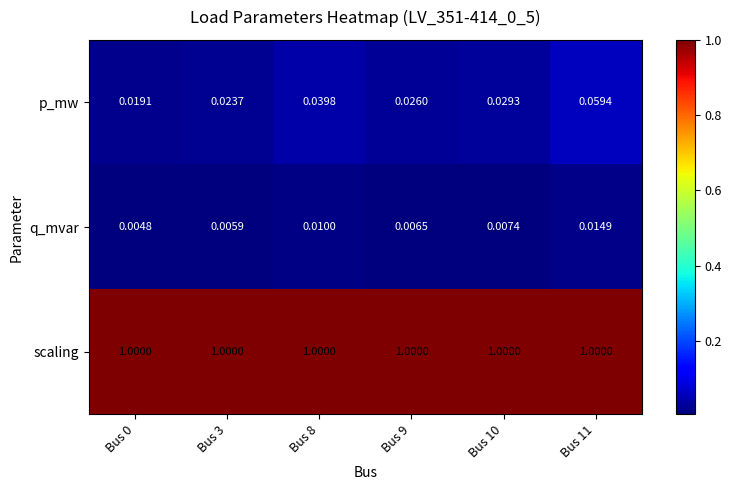

Which series has the largest total across all categories?

scaling